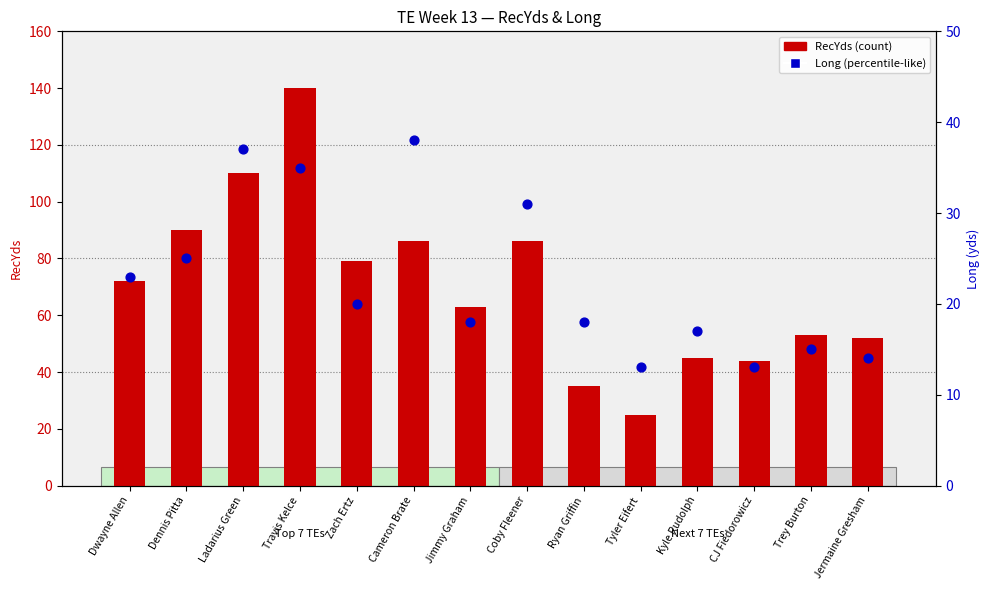

Which series reaches the minimum Y coordinate?

Long